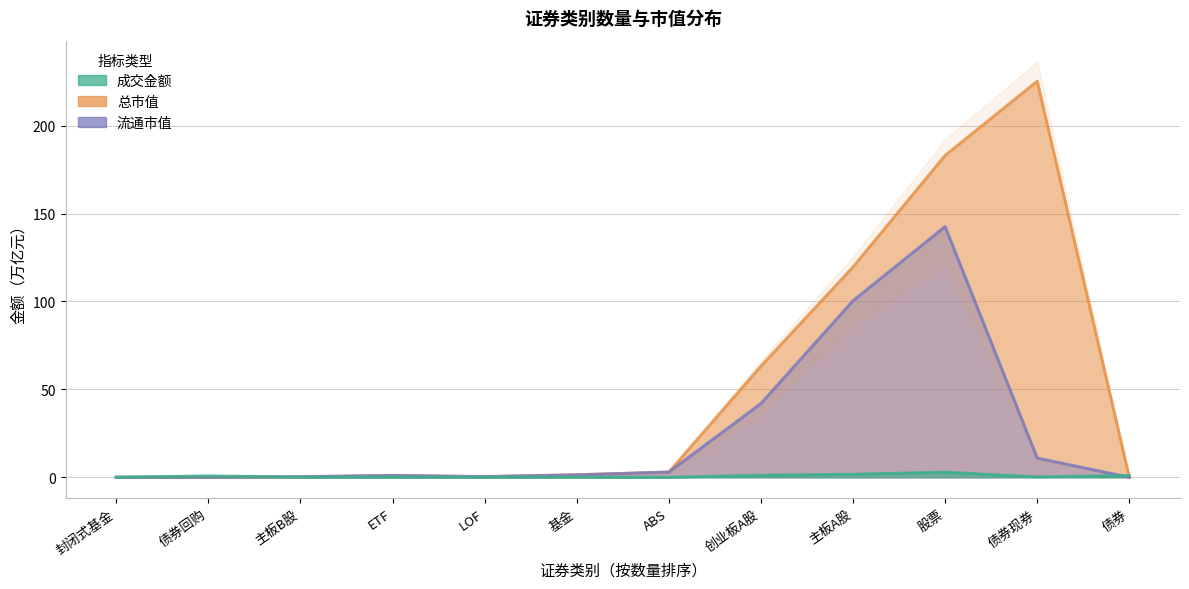

What is the label of the 6th point from the right?

ABS